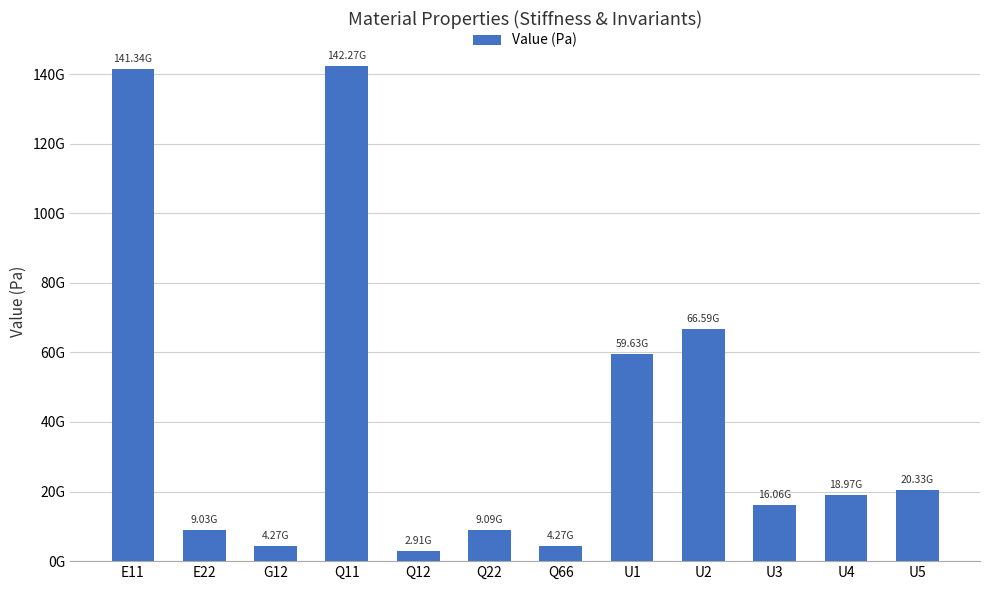

What is the difference between the second highest and minimum values?

138432954473.4